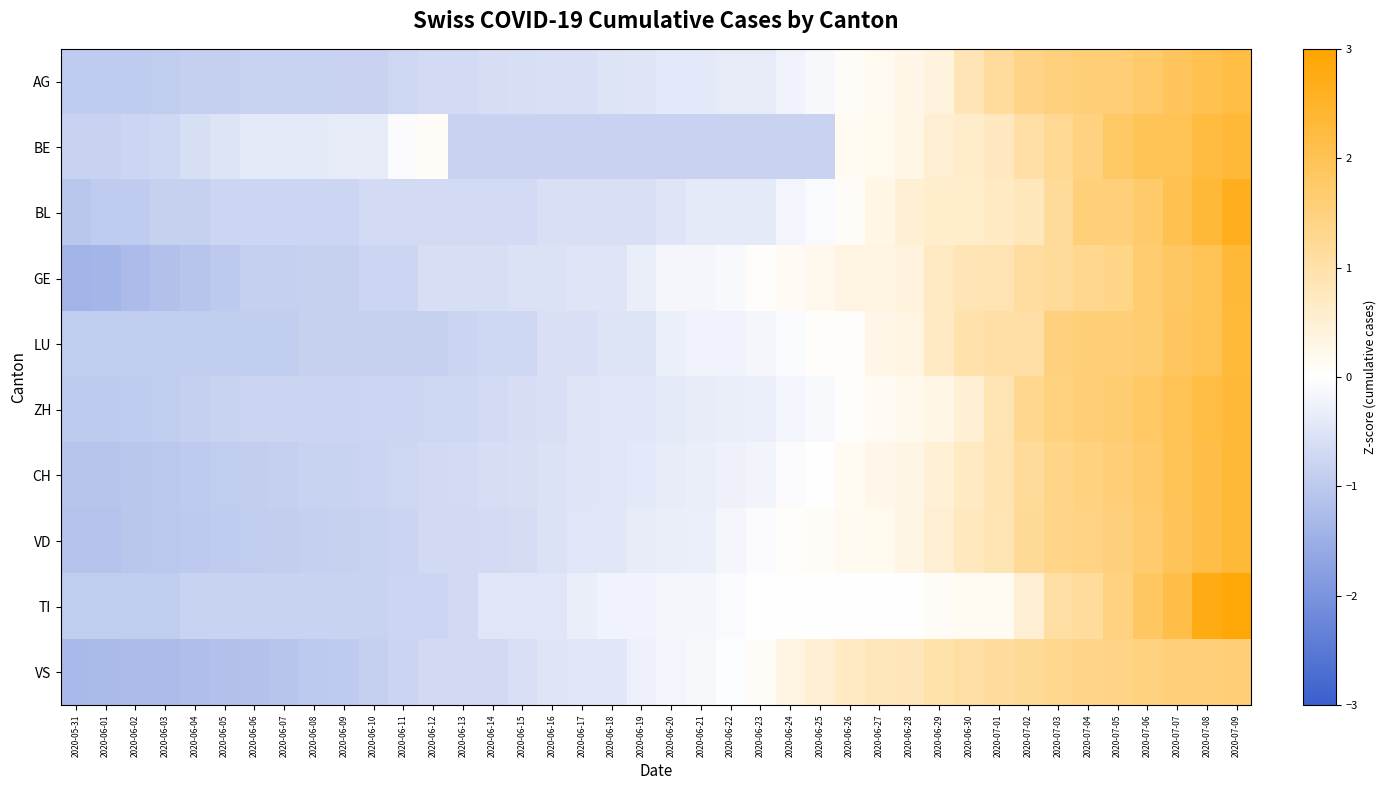

What is the total value across all series at 2020-06-10?

-7.5